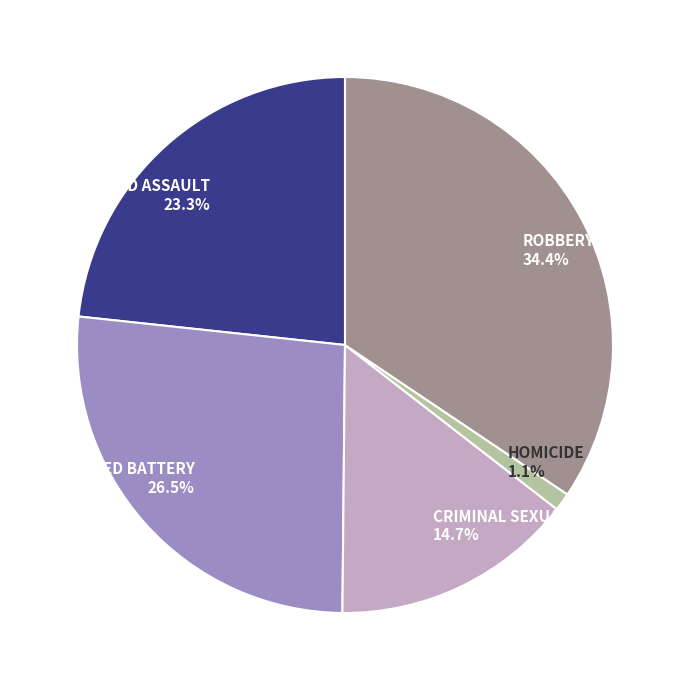

Is there a majority slice in this chart?

No